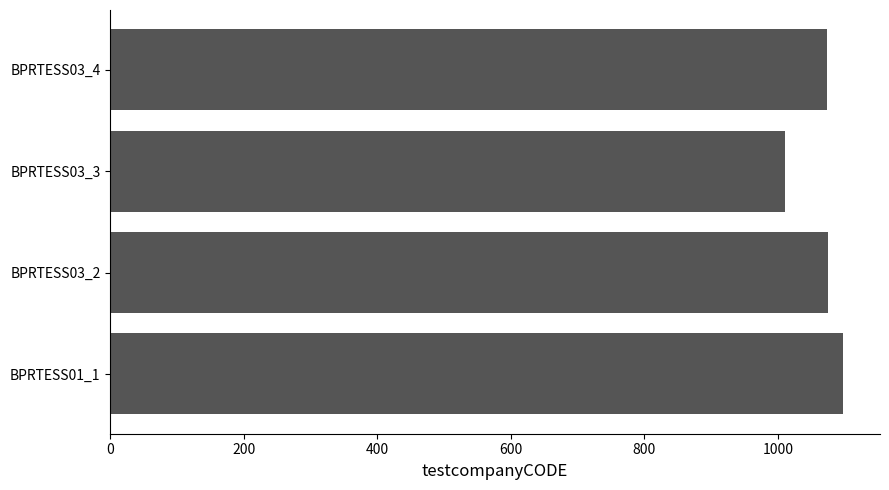

Does the chart contain any negative values?

No